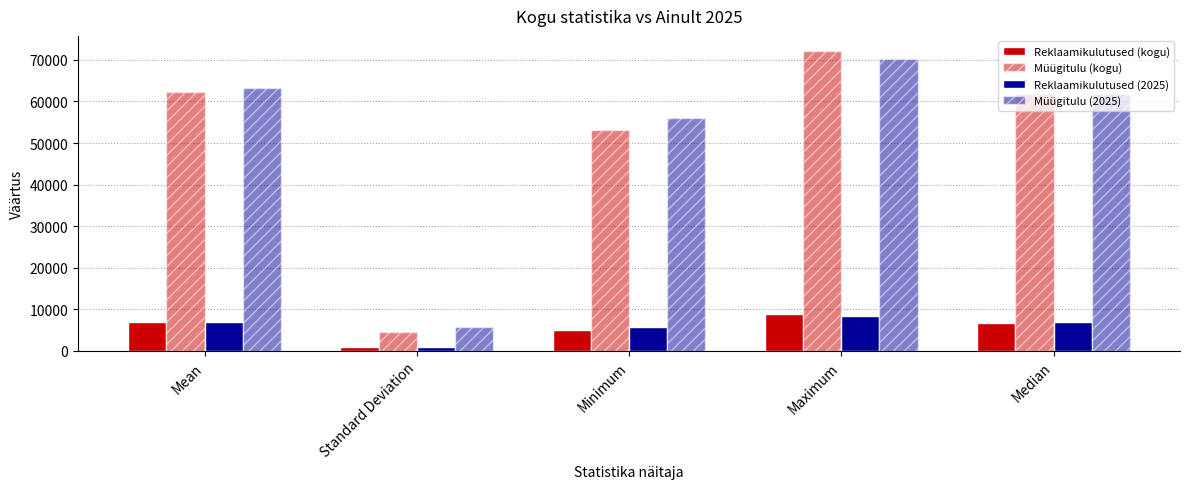

How many bars are there in total?

20